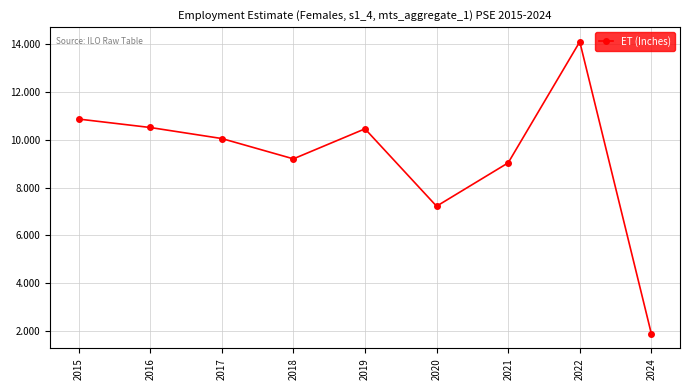

Approximately how many times larger is the value at 2019 compared to 2017?

1.0